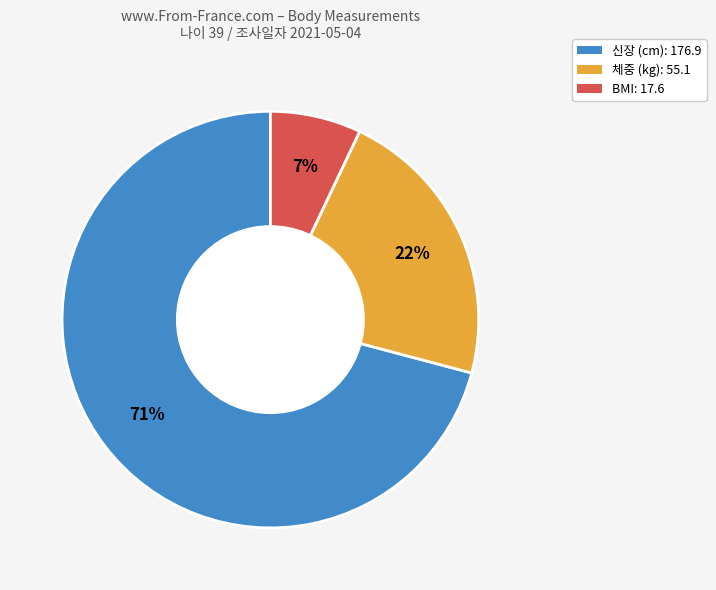

Is there any slice that represents more than half of the pie?

Yes